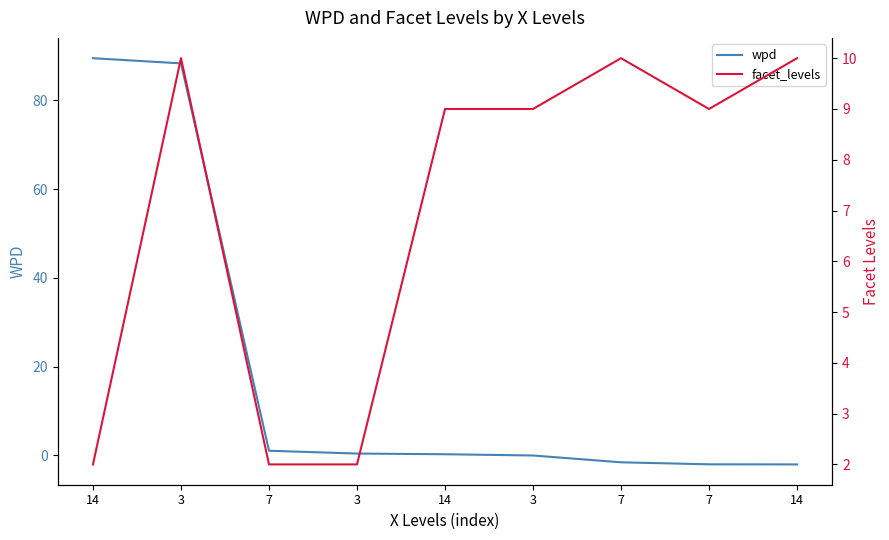

True or false: facet_levels has a value of 10.0 at 7.

True